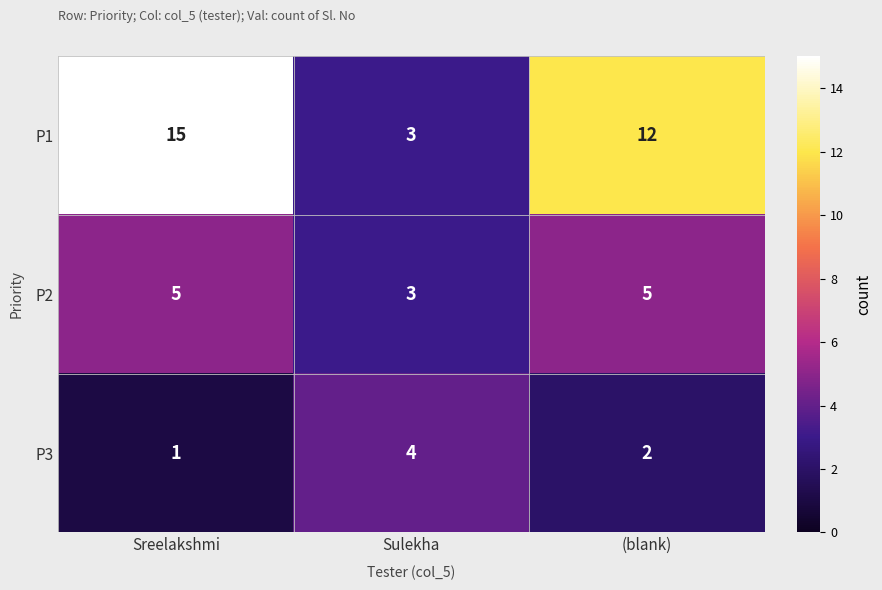

How many distinct data groups are displayed?

3